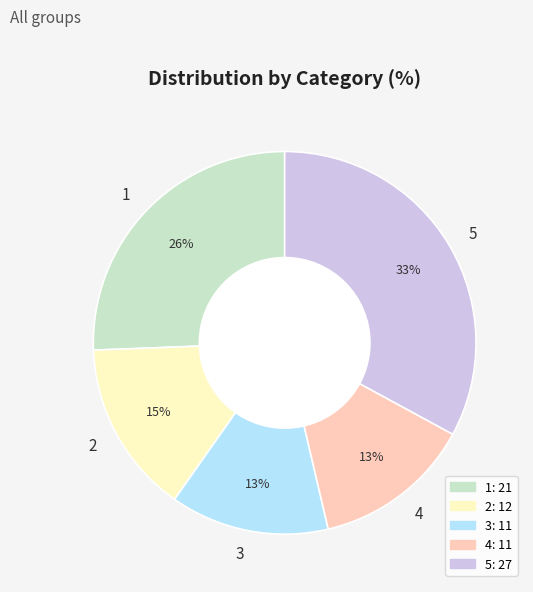

The 5 slice represents 33% of the pie. True or false?

True